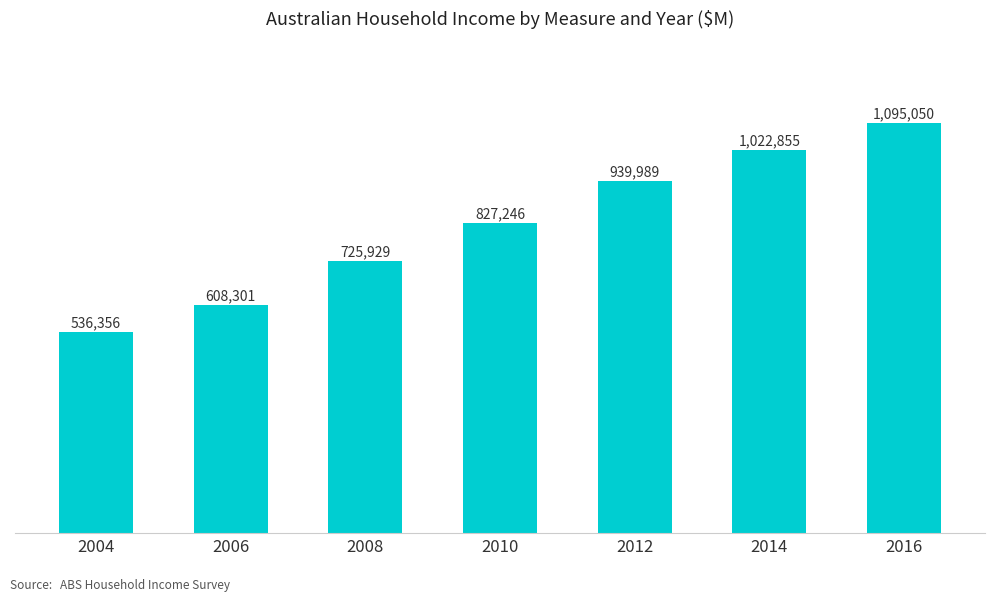

At which label is the value closest to 815703?

2010